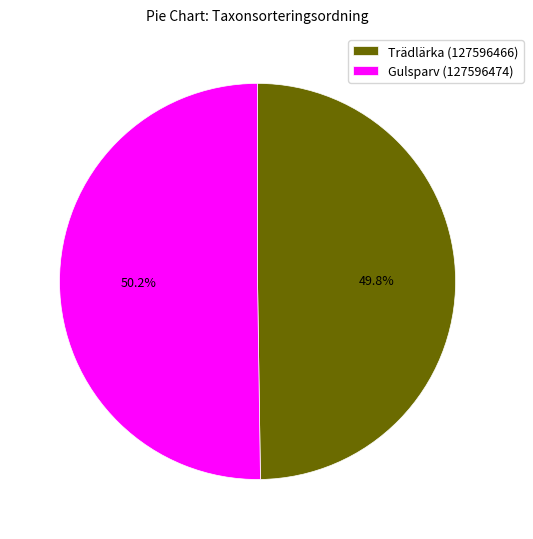

To the nearest percent, what percentage of the pie is Gulsparv (127596474)?

50%